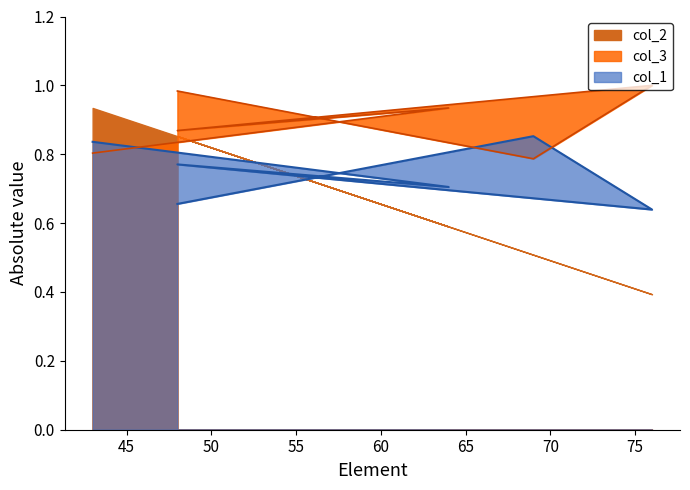

What is the maximum value for col_2 line?

0.9